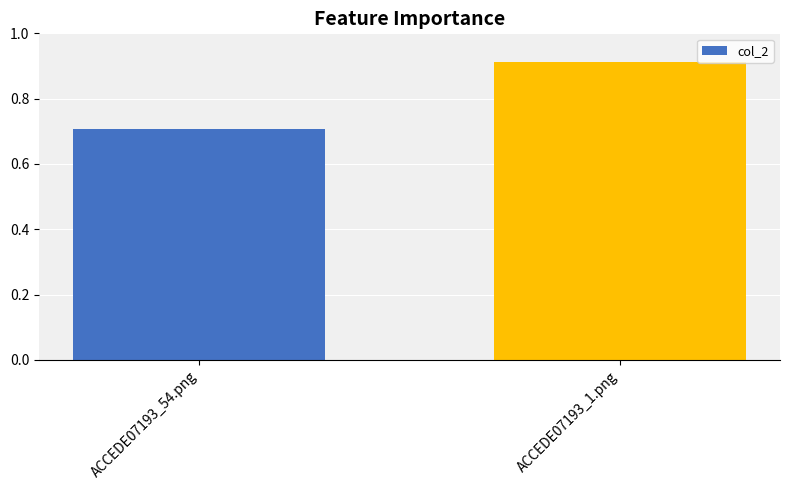

Which label corresponds to the largest value in the chart?

ACCEDE07193_1.png